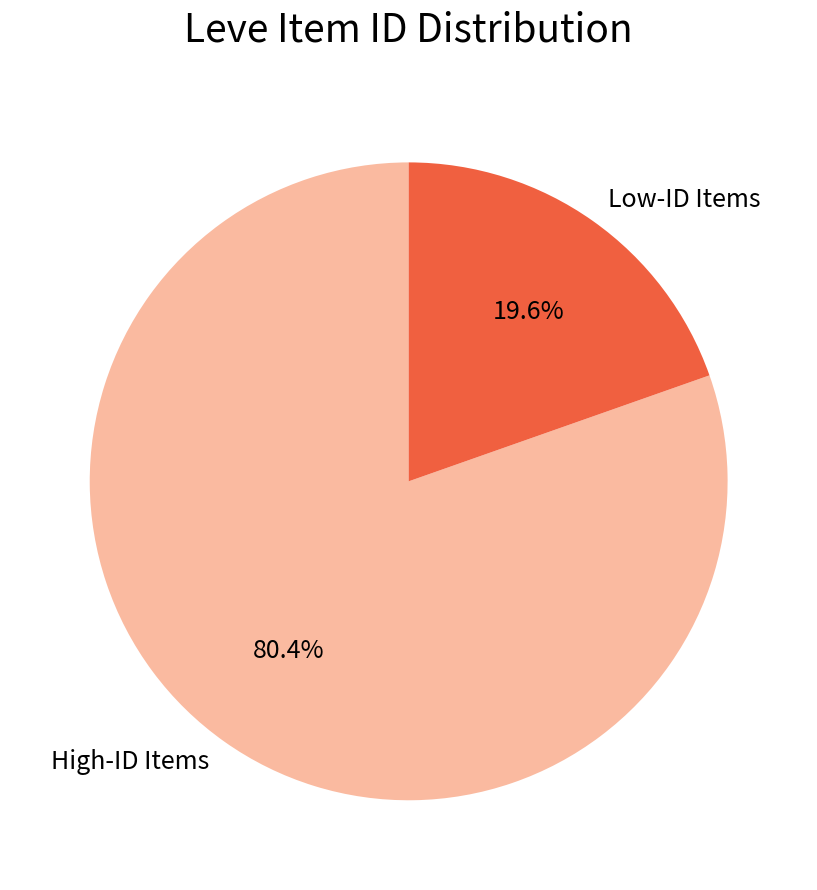

Between Low-ID Items and High-ID Items, which is larger?

High-ID Items